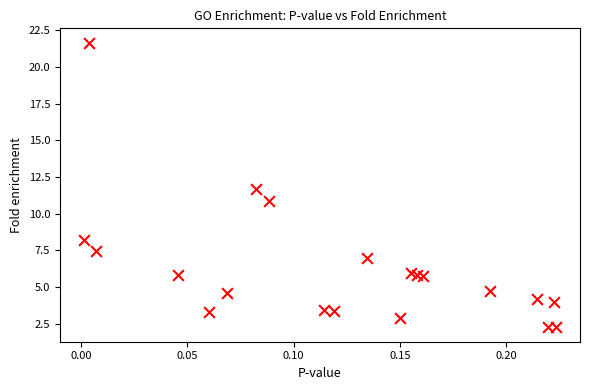

What is the range of Y values (max minus min)?

19.4